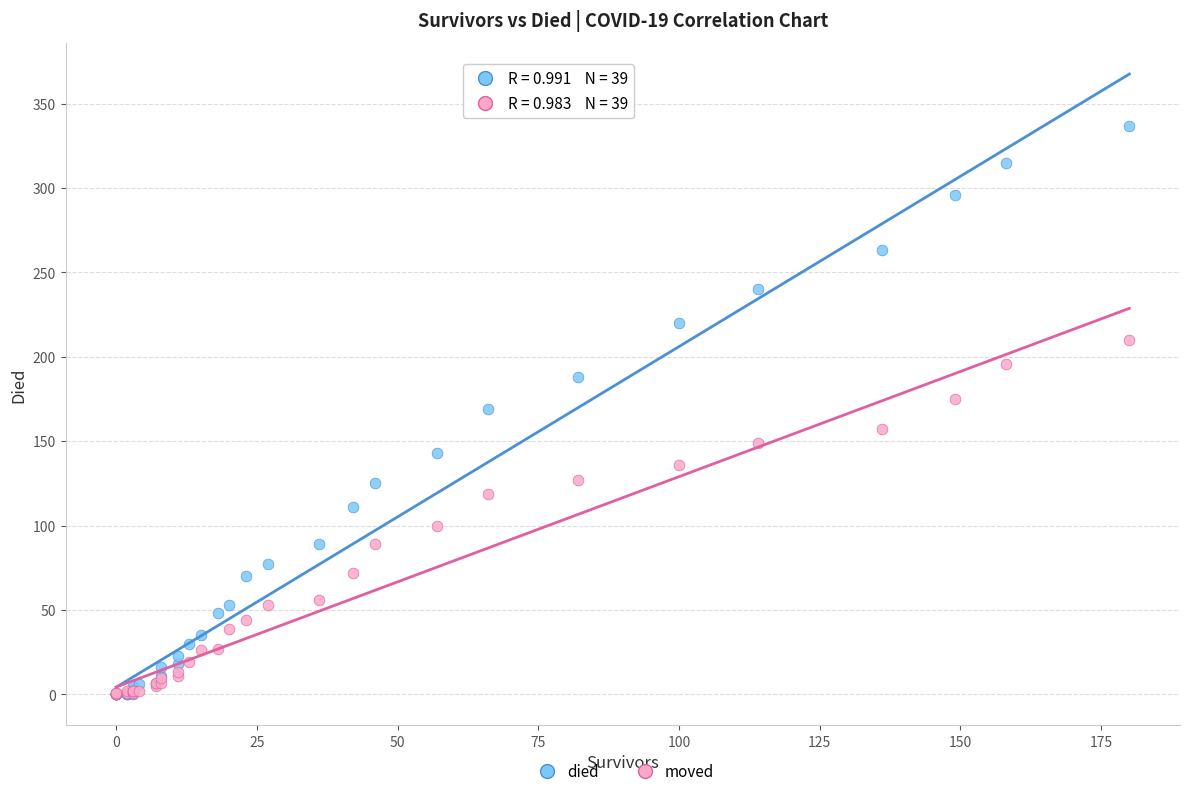

Which series has the widest spread of Y values?

died